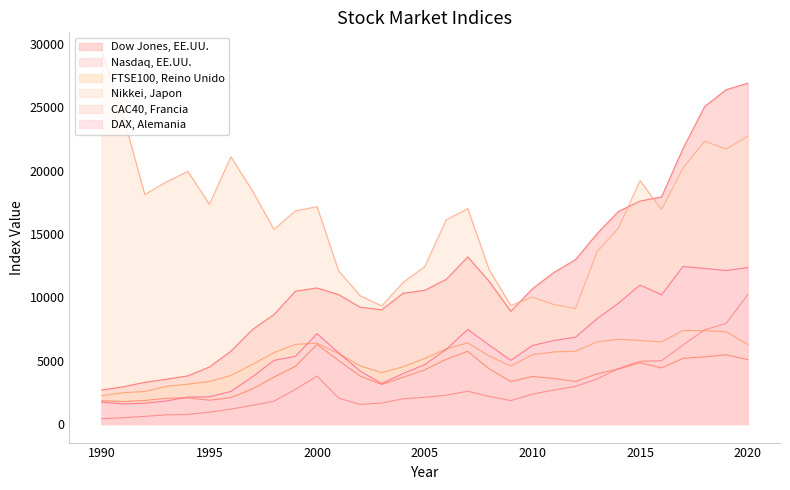

What is the greatest value displayed?

29437.2